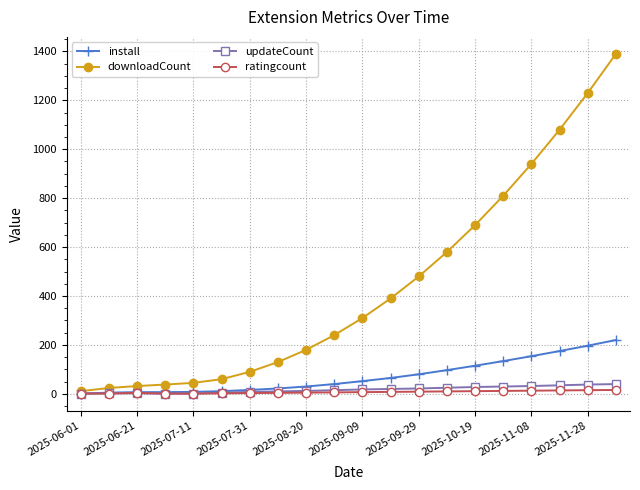

What is the average value of the downloadCount series?

438